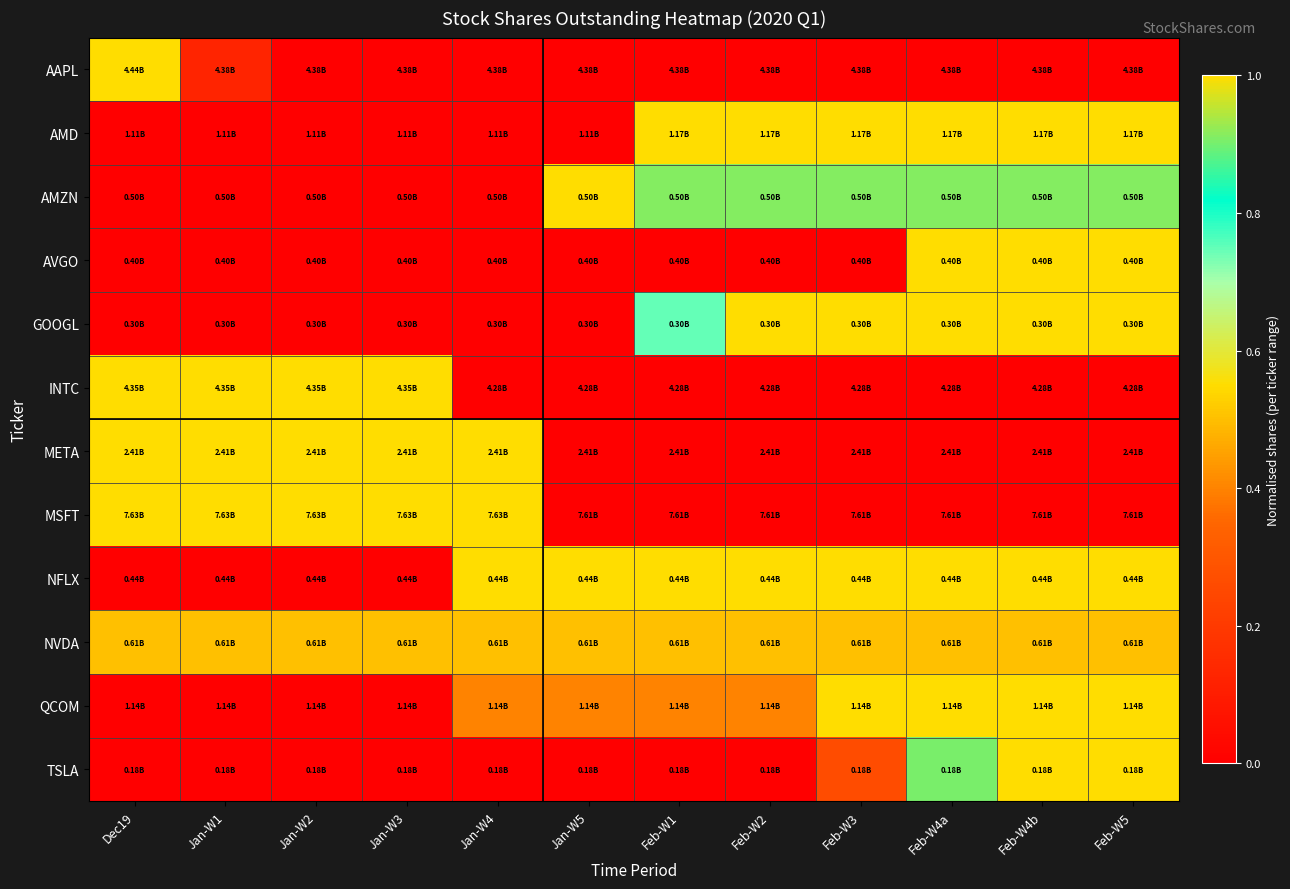

At how many categories does at least one series exceed 0?

12